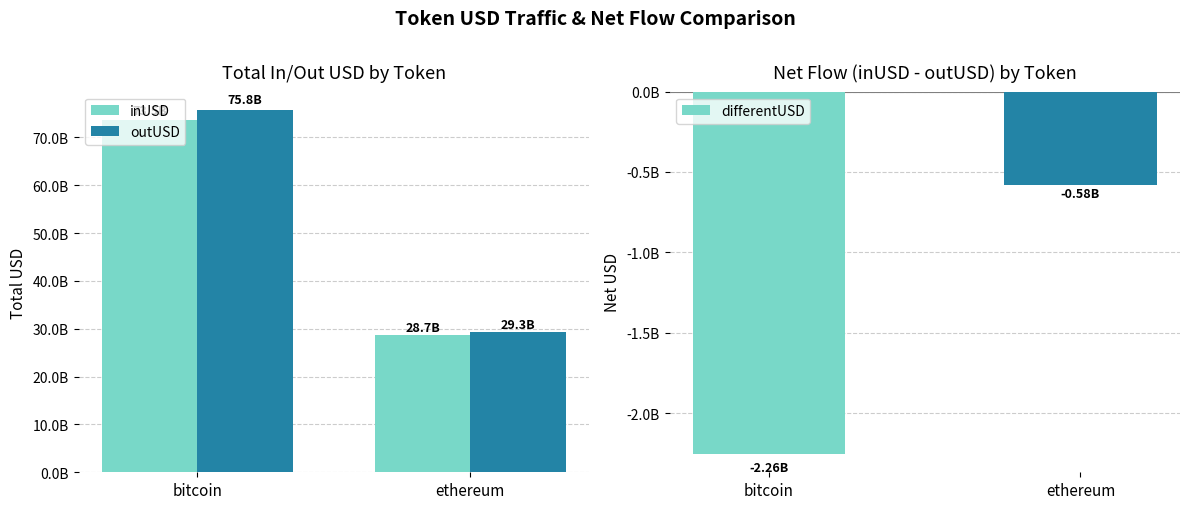

How many groups of bars are there?

2